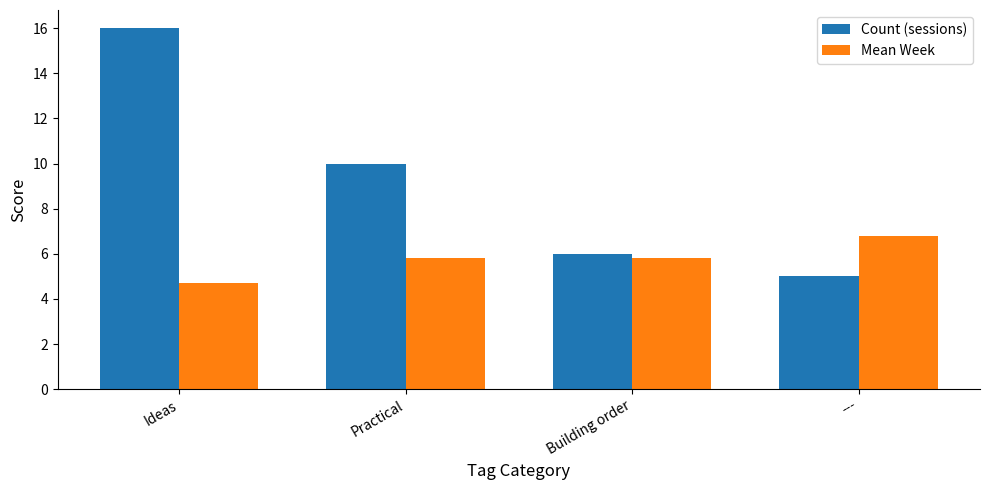

Reading left to right, list all the values displayed in this chart.

Count (sessions): 16.0	10.0	6.0	5.0
Mean Week: 4.7	5.8	5.8	6.8